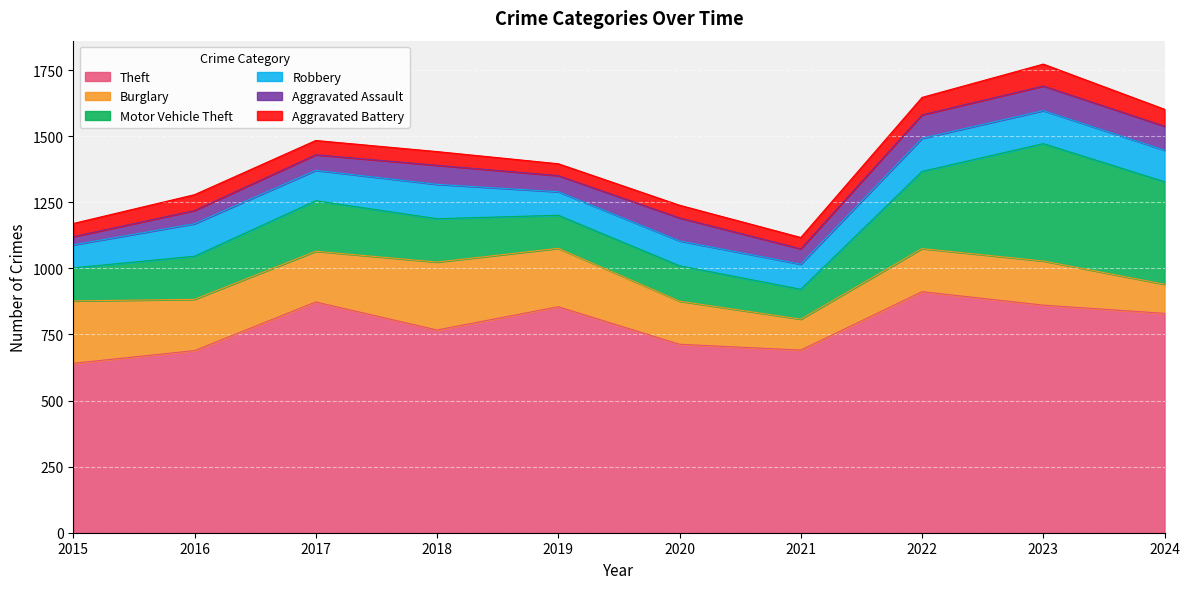

What is the difference between the maximum and second lowest values in the Aggravated Battery series?

38